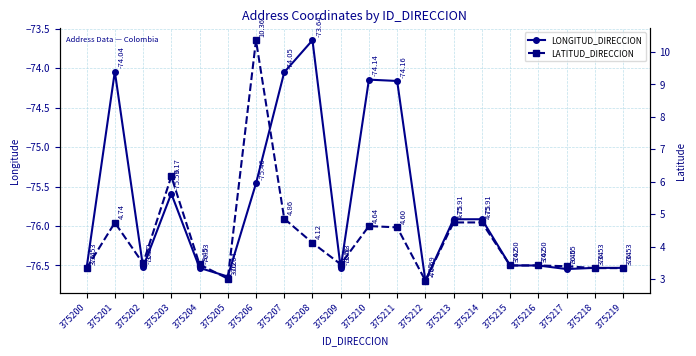

What is the sum of the LATITUD_DIRECCION values at 375216 and 375211?

8.0